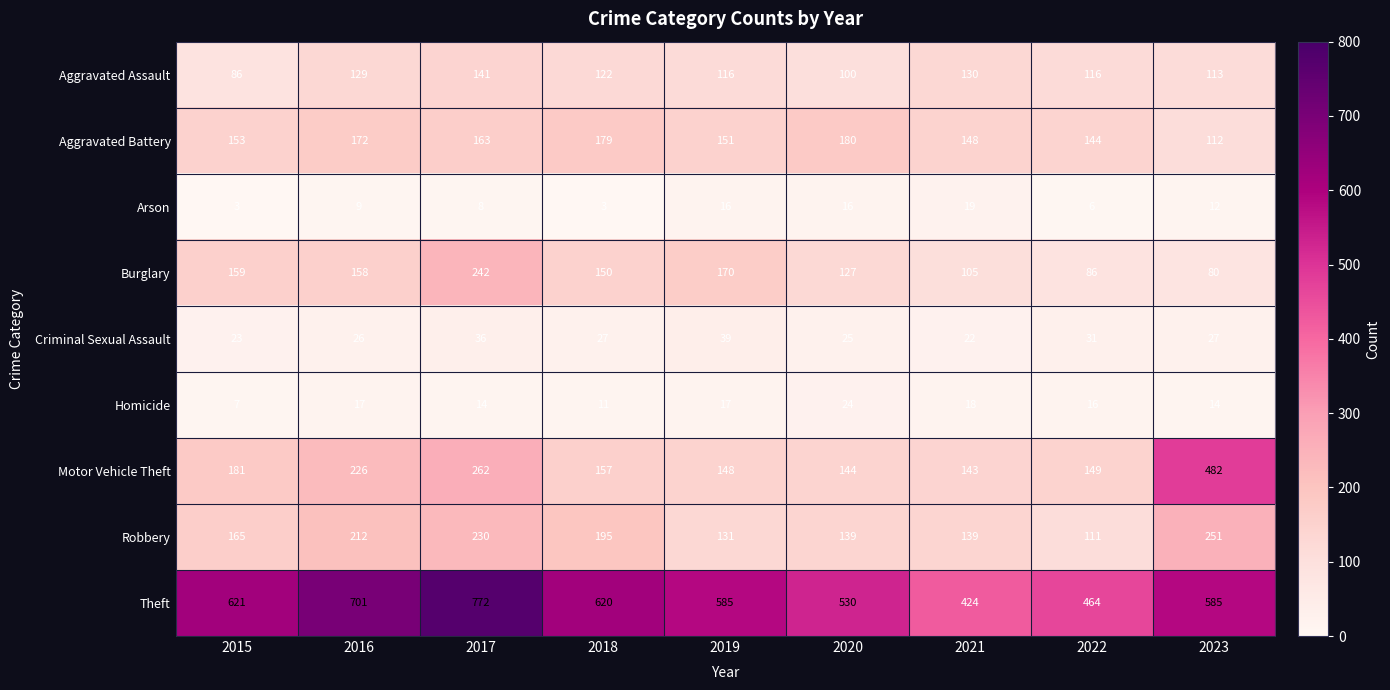

What is the difference between the Robbery values at 2017 and 2019?

99